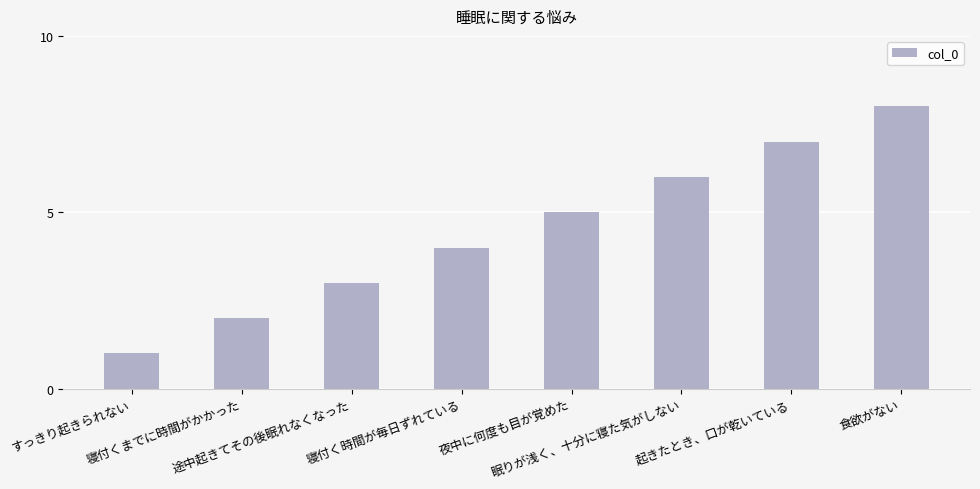

Reading right to left, what are all the values shown in this chart?

食欲がない=8	起きたとき、口が乾いている=7	眠りが浅く、十分に寝た気がしない=6	夜中に何度も目が覚めた=5	寝付く時間が毎日ずれている=4	途中起きてその後眠れなくなった=3	寝付くまでに時間がかかった=2	すっきり起きられない=1